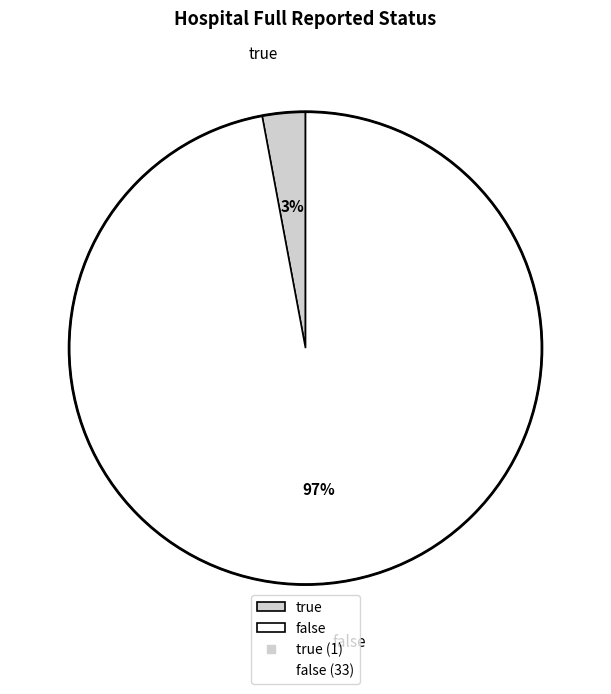

Rank the categories by value from highest to lowest.

false, true